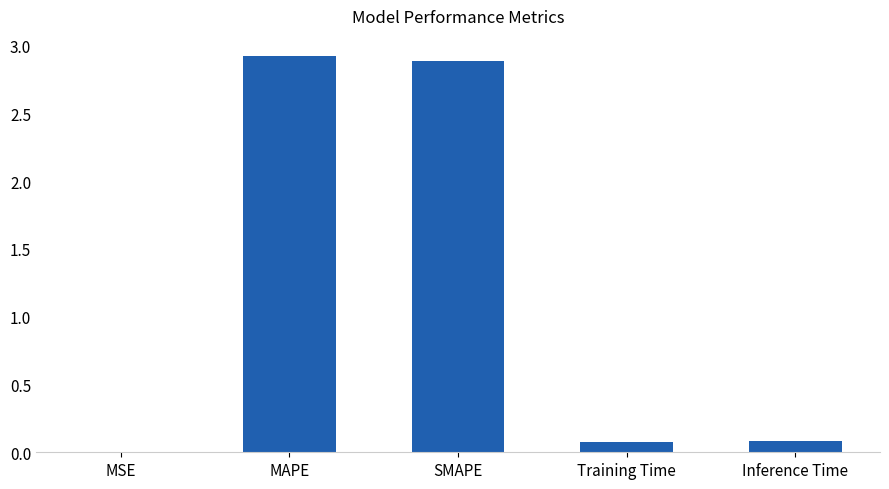

Between SMAPE and MSE, which is larger?

SMAPE